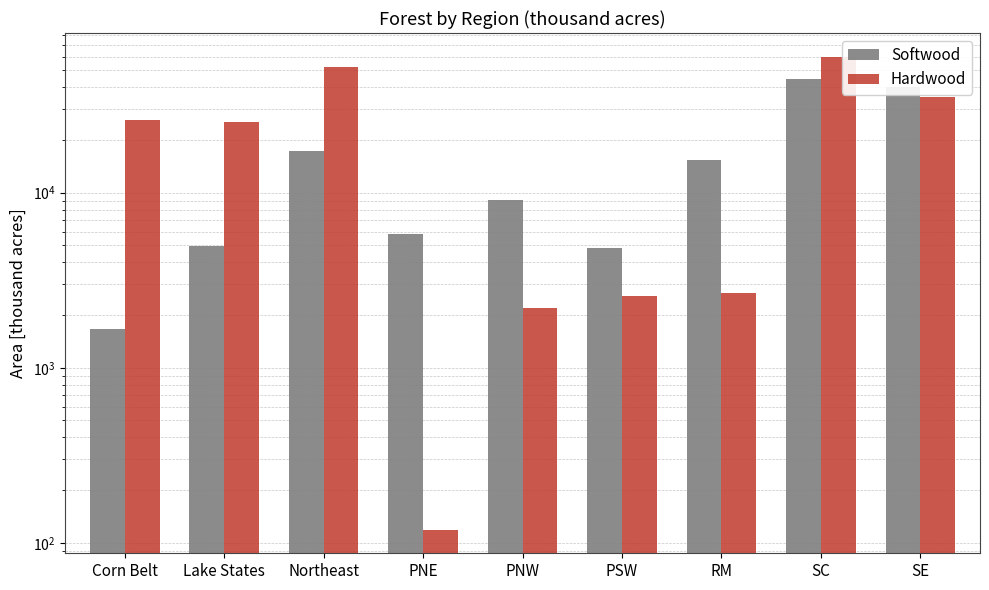

Which has a higher value, Lake States or Northeast?

Northeast